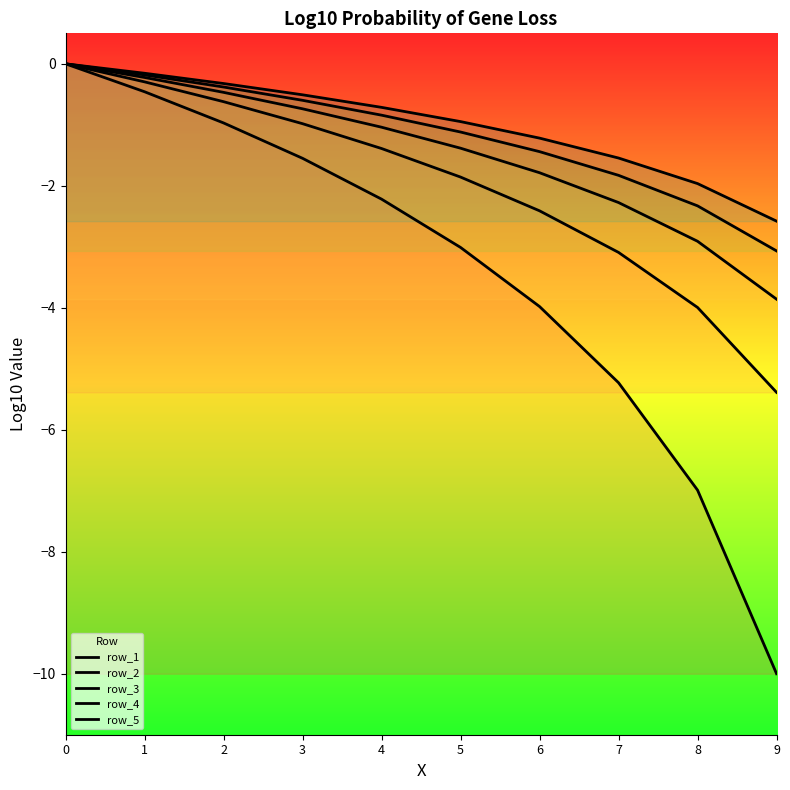

Rank the categories by row_2 value from lowest to highest.

9, 8, 7, 6, 5, 4, 3, 2, 1, 0